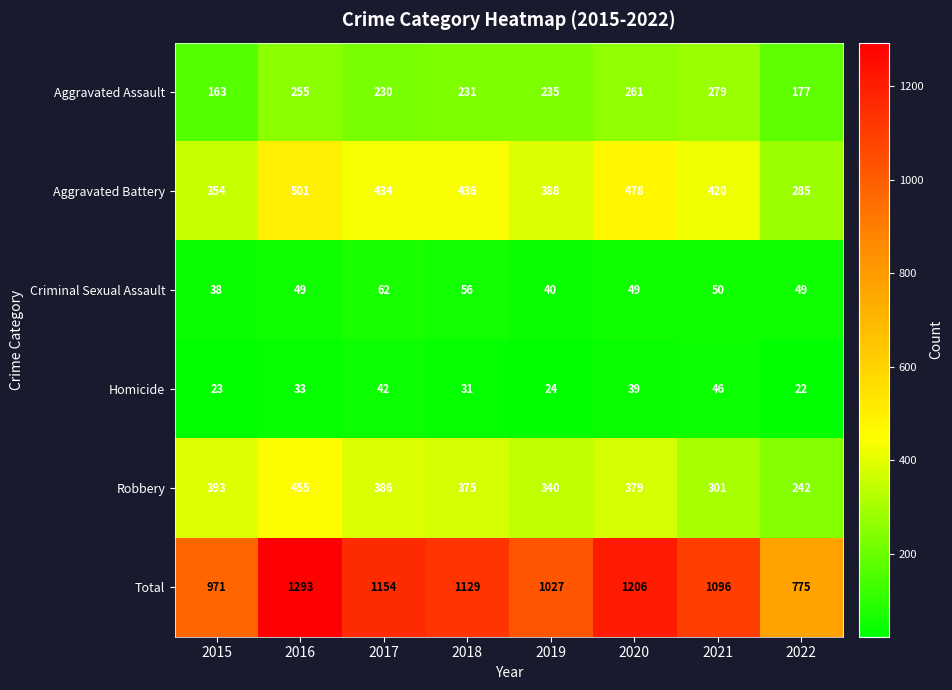

How many series are shown in this chart?

6